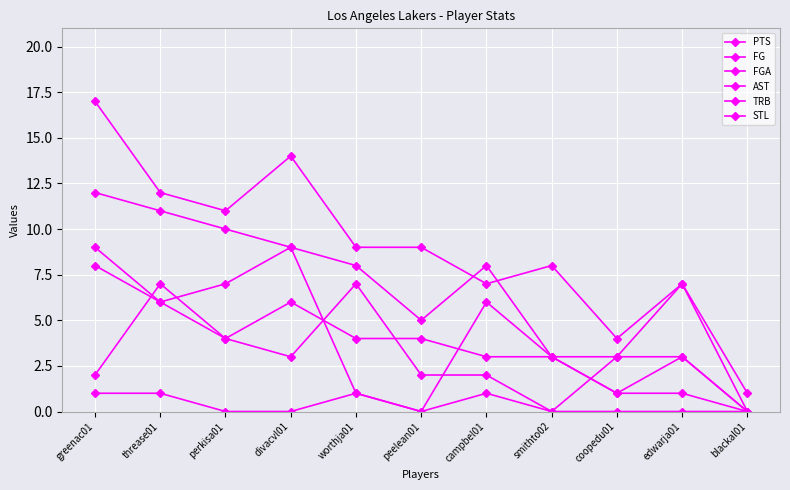

Reading left to right, list all the values displayed in this chart.

PTS: greenac01=17	threase01=12	perkisa01=11	divacvl01=14	worthja01=9	peelean01=9	campbel01=7	smithto02=8	coopedu01=4	edwarja01=7	blackal01=0
FG: greenac01=8	threase01=6	perkisa01=4	divacvl01=6	worthja01=4	peelean01=4	campbel01=3	smithto02=3	coopedu01=1	edwarja01=3	blackal01=0
FGA: greenac01=12	threase01=11	perkisa01=10	divacvl01=9	worthja01=8	peelean01=5	campbel01=8	smithto02=3	coopedu01=3	edwarja01=7	blackal01=1
AST: greenac01=2	threase01=7	perkisa01=4	divacvl01=3	worthja01=7	peelean01=2	campbel01=2	smithto02=0	coopedu01=3	edwarja01=3	blackal01=0
TRB: greenac01=9	threase01=6	perkisa01=7	divacvl01=9	worthja01=1	peelean01=0	campbel01=6	smithto02=3	coopedu01=1	edwarja01=1	blackal01=0
STL: greenac01=1	threase01=1	perkisa01=0	divacvl01=0	worthja01=1	peelean01=0	campbel01=1	smithto02=0	coopedu01=0	edwarja01=0	blackal01=0